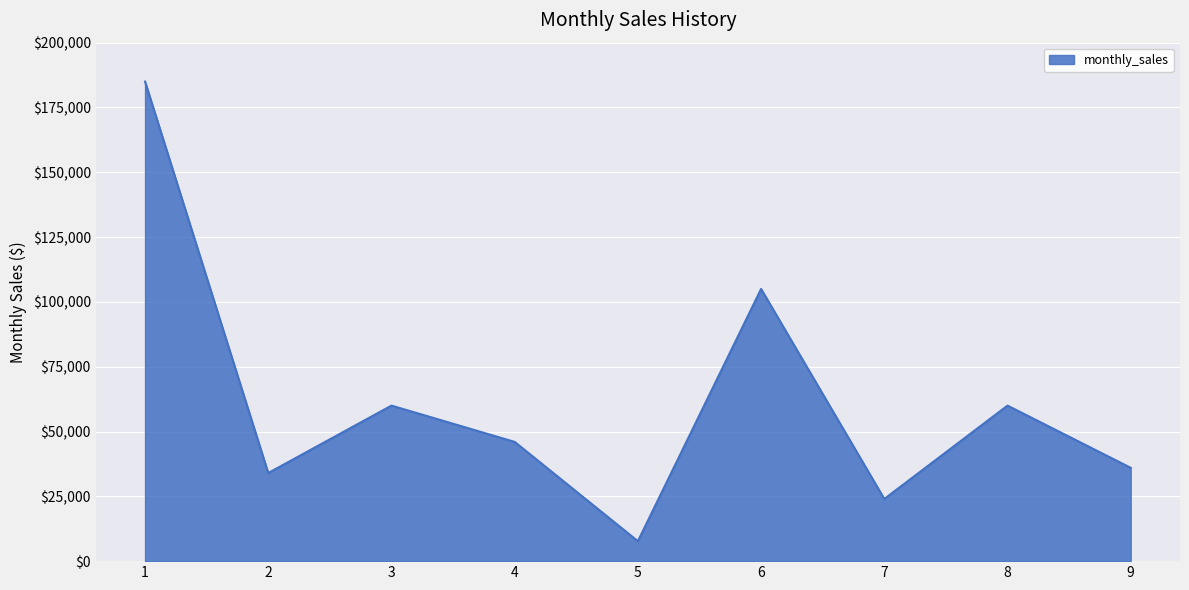

What is the maximum value shown in the chart?

185000